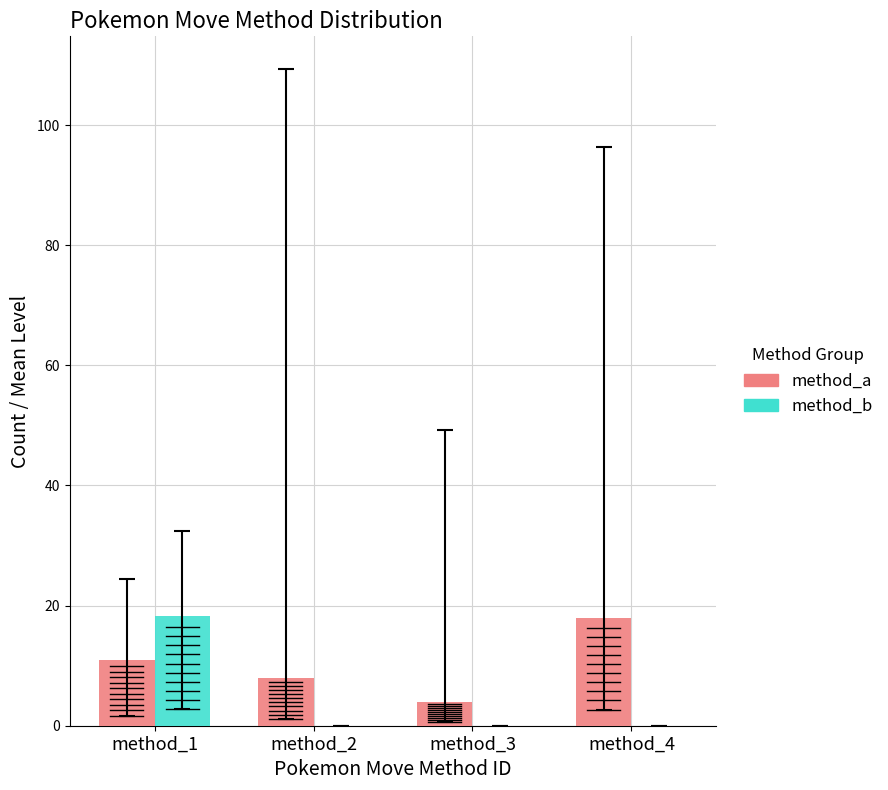

Which series has the largest total across all categories?

method_a